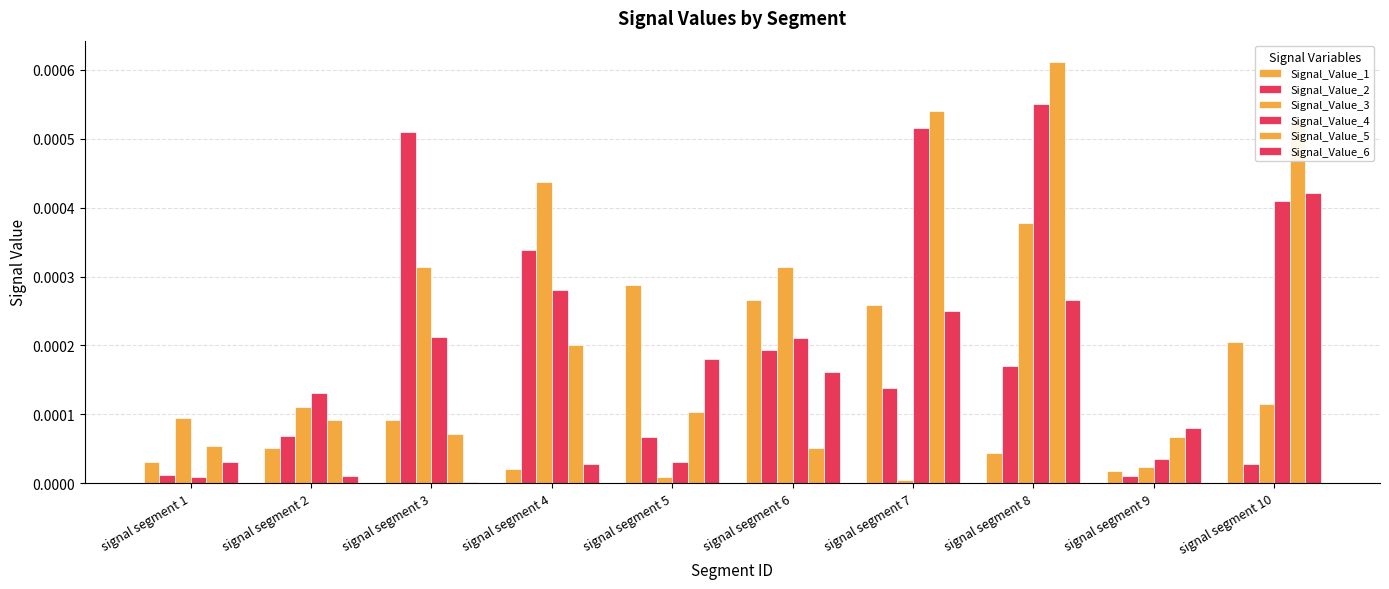

The Signal_Value_2 series shows 0.0 at signal segment 9. True or false?

False